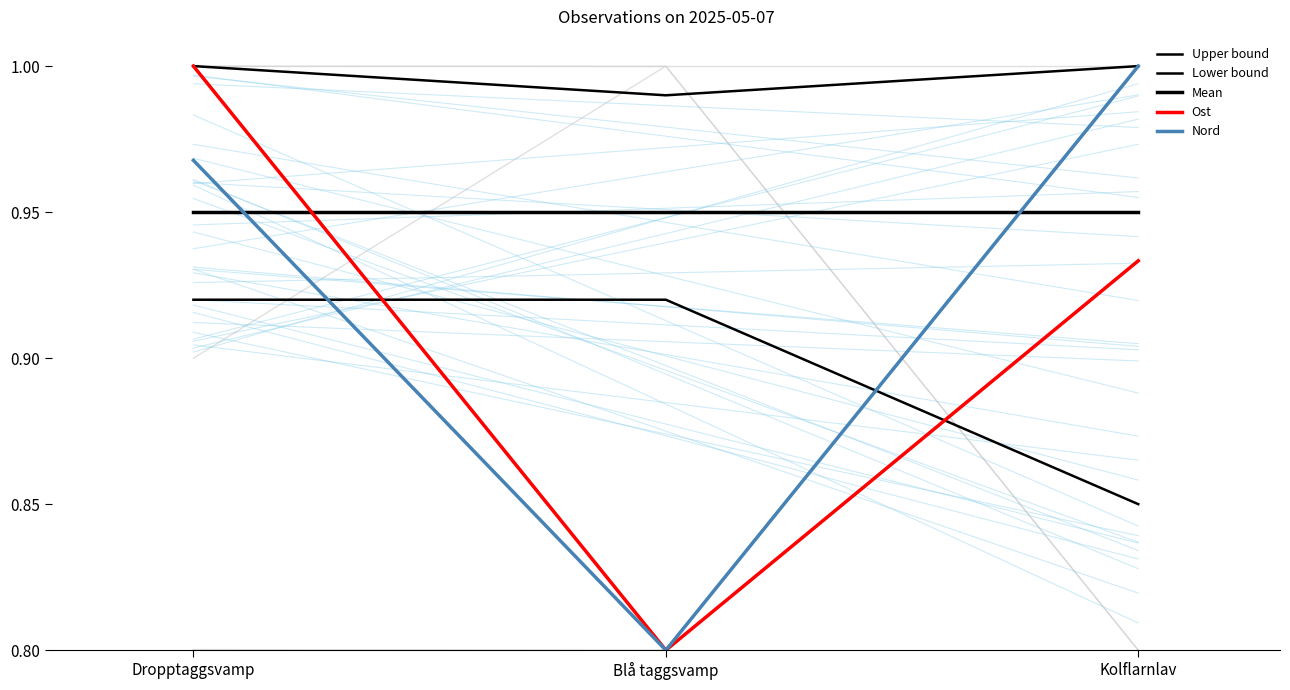

At Blå taggsvamp, list the series in order from largest to smallest.

Upper bound, Mean, Lower bound, Ost, Nord